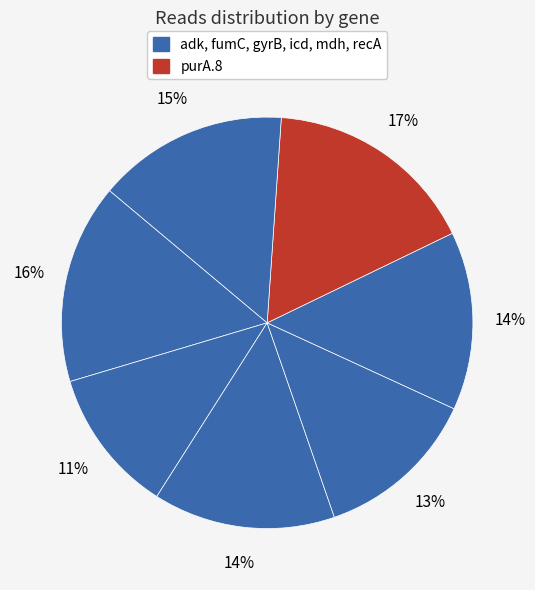

How many segments does this pie chart have?

7